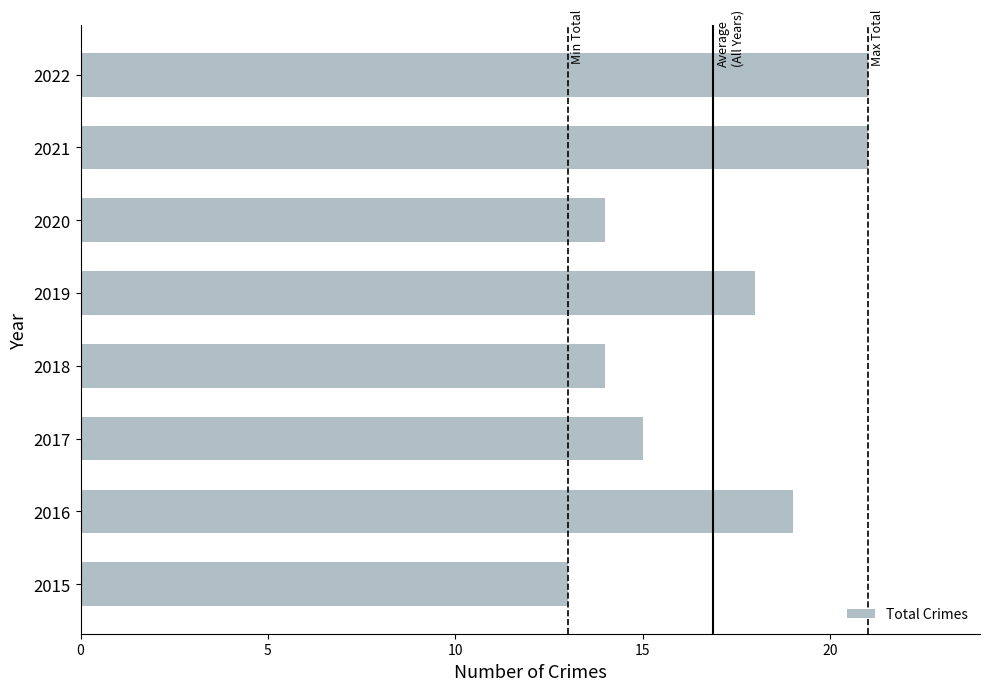

Reading bottom to top, extract all data points from this chart.

13	19	15	14	18	14	21	21